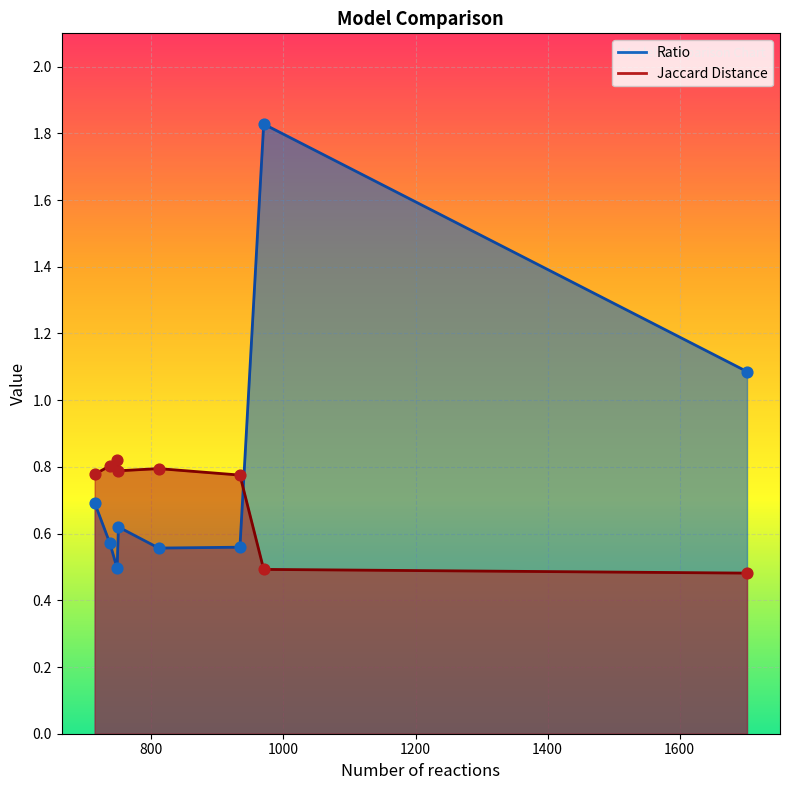

At which category is the sum across all series the highest?

970